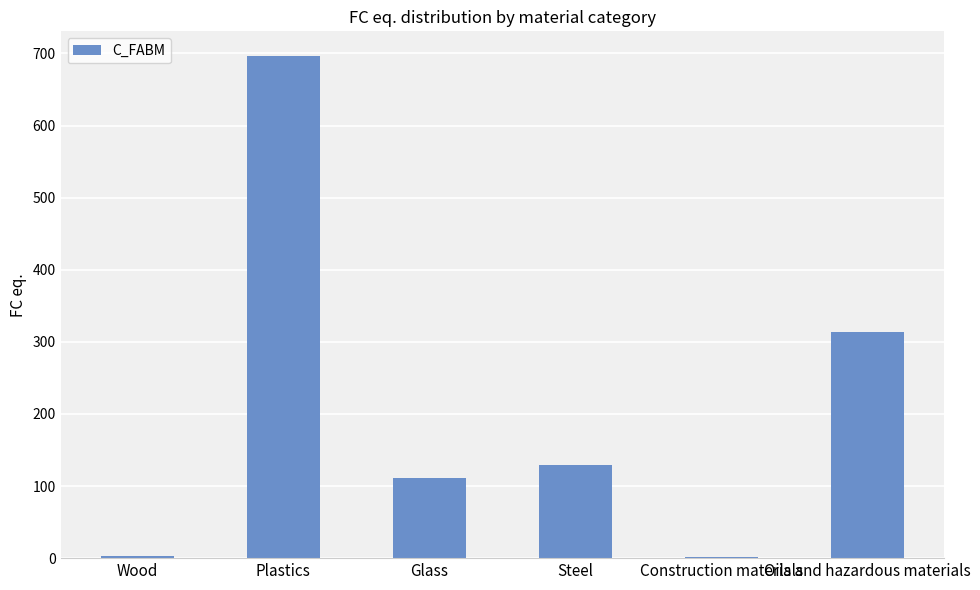

Approximately how many times larger is the value at Plastics compared to Oils and hazardous materials?

2.2